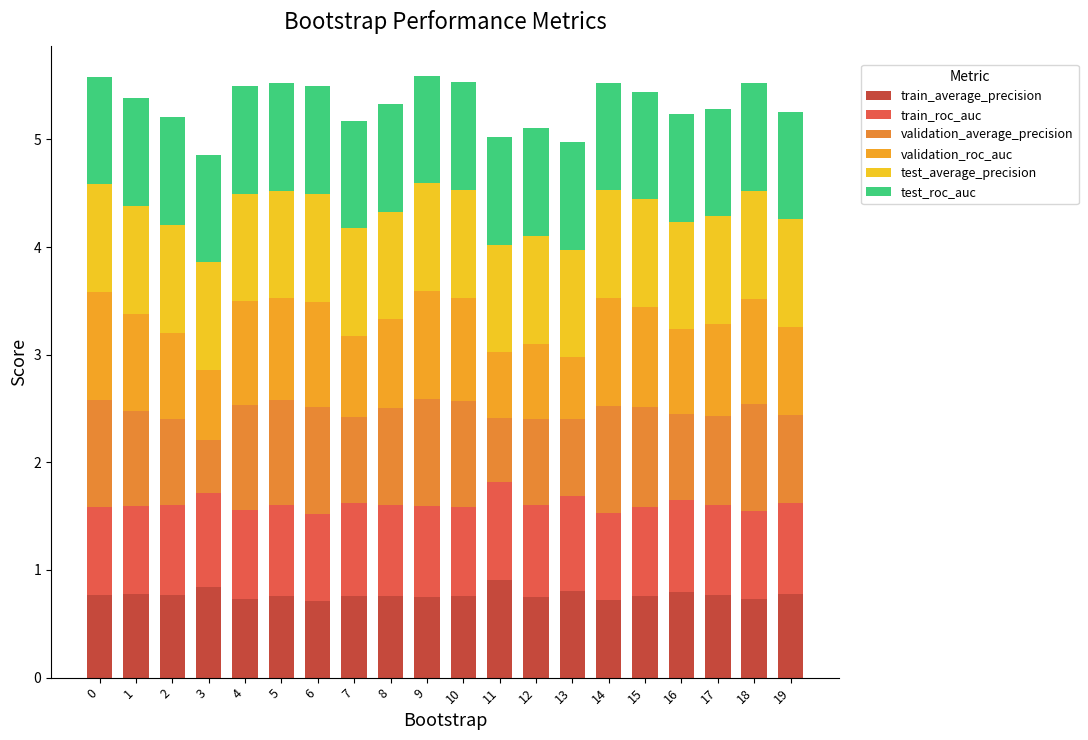

Is it true that validation_roc_auc equals 0.9 at 13?

False